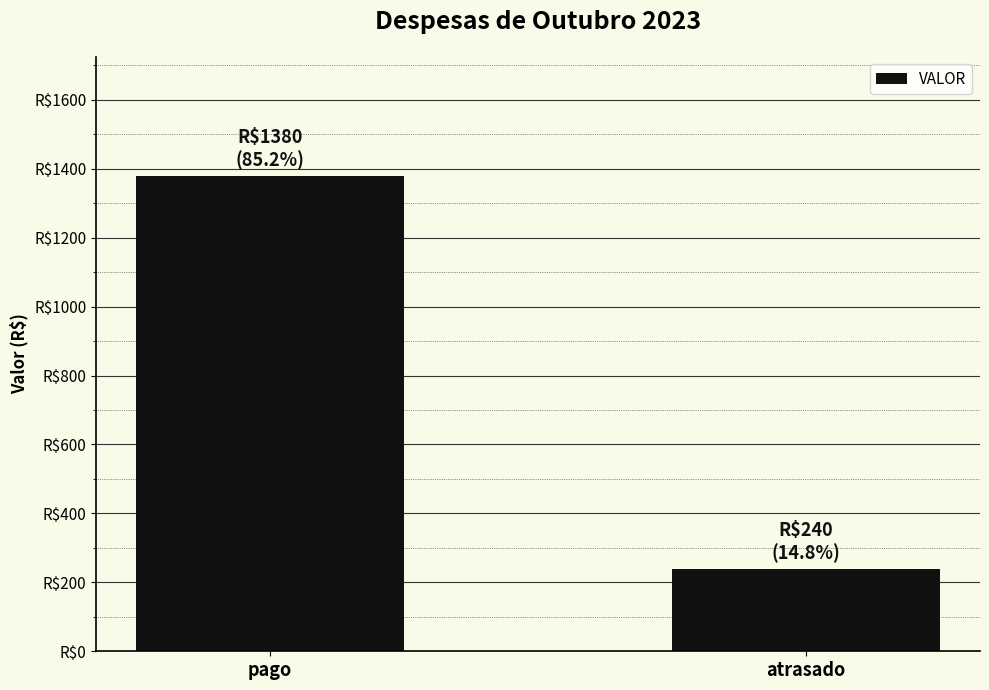

List the labels in order of value, smallest first.

atrasado, pago